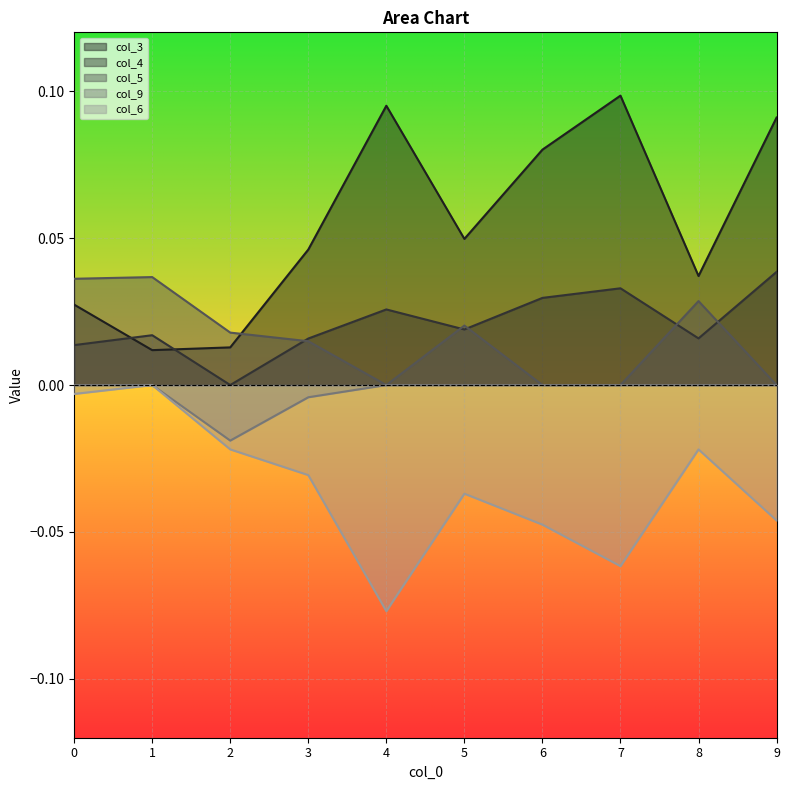

In col_5, how many points are higher than both neighbors (excluding endpoints)?

3